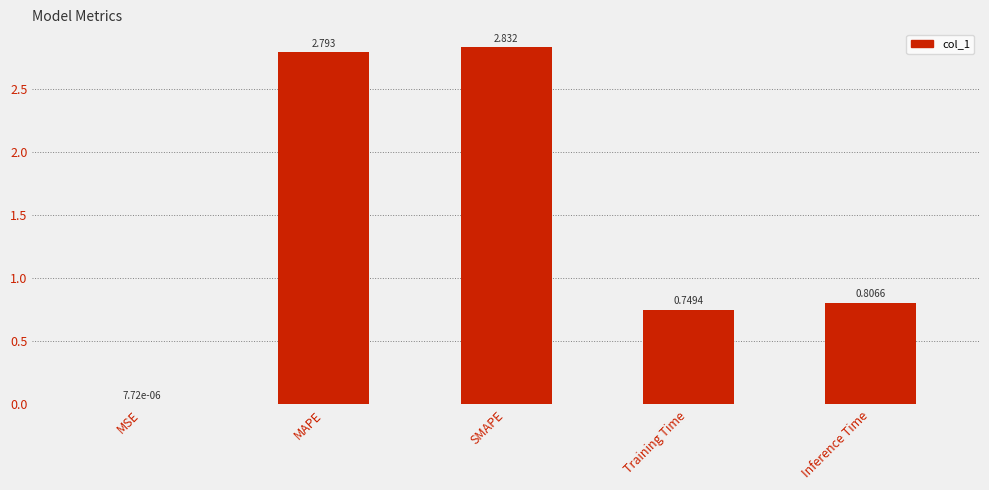

Which has a higher value, Training Time or MAPE?

MAPE